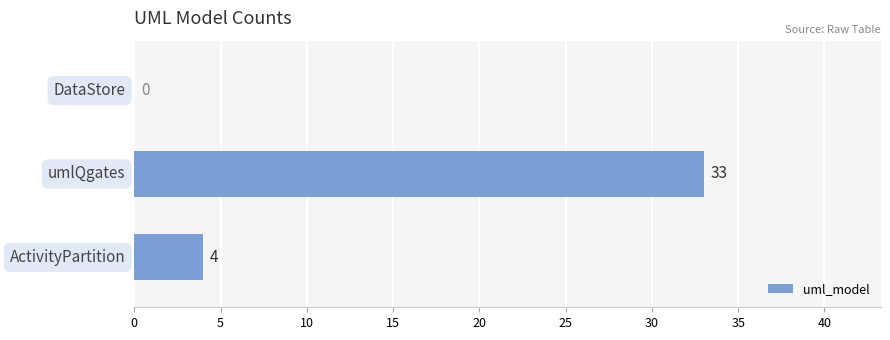

What is the sum of all values?

37